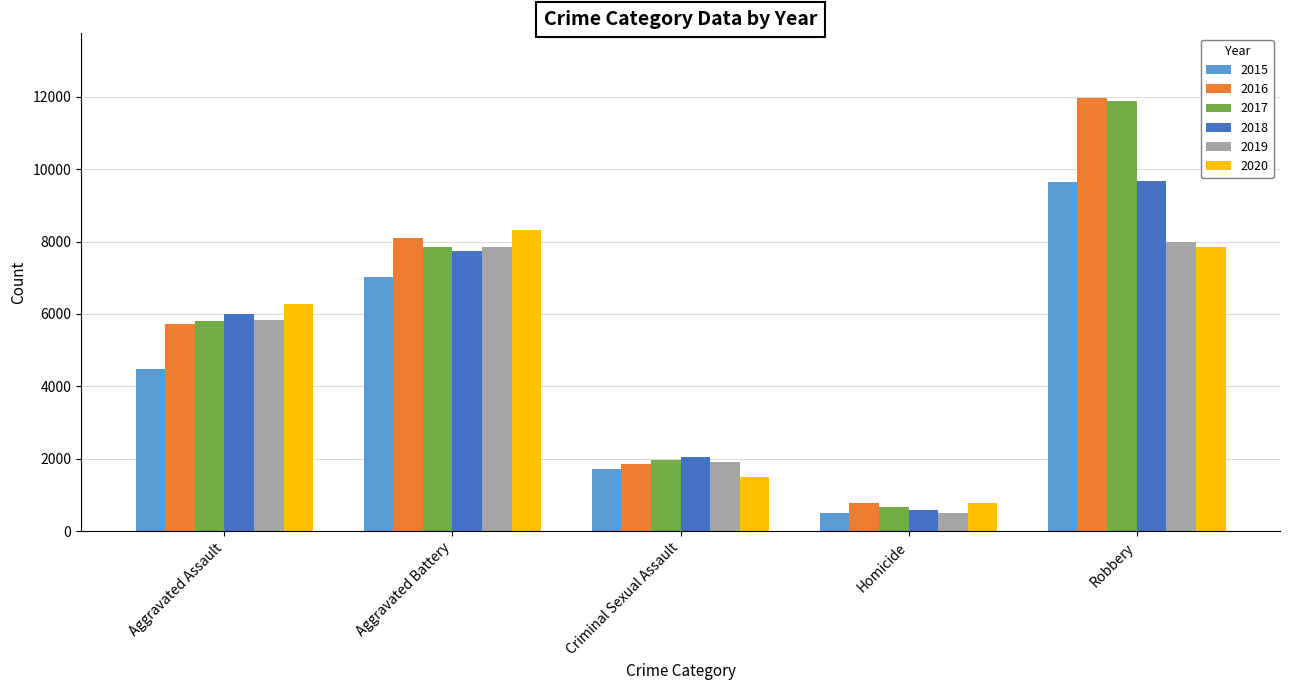

What is the value of the 2015 bar at the 1st from the left?

4480